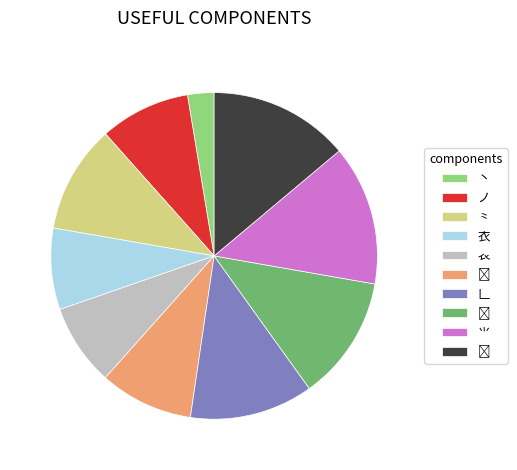

What is the ratio of the value at 衣 to the value at ノ?

0.9